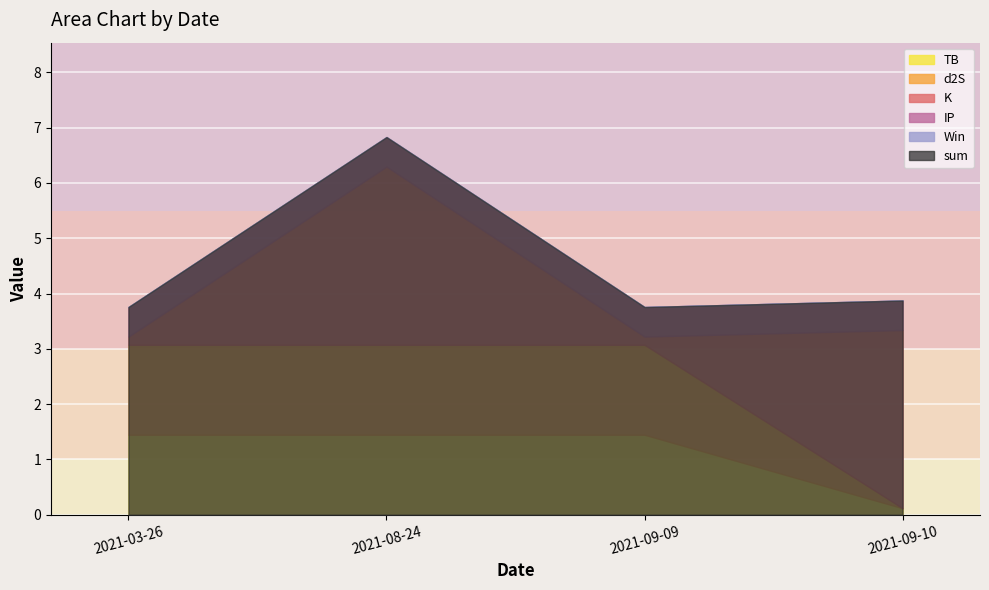

What value does the d2S series have at 2021-03-26?

1.6